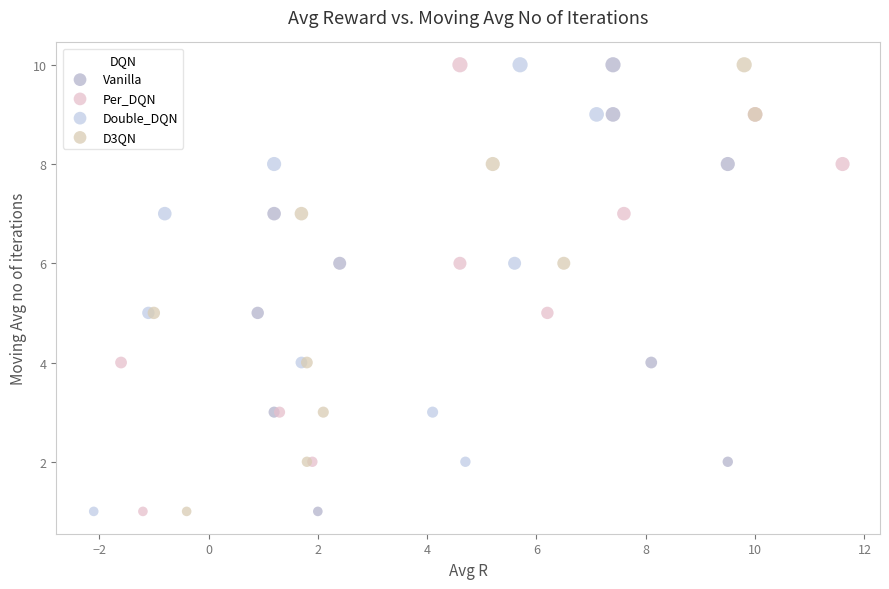

What are all the series names shown in the legend?

Vanilla, Per_DQN, Double_DQN, D3QN